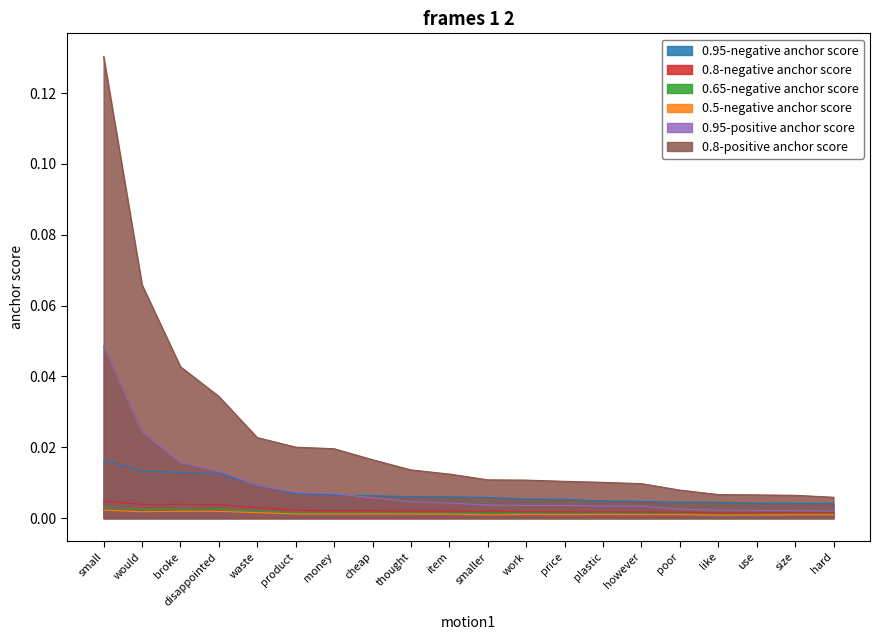

Reading left to right, transcribe all the data shown in this chart.

0.95-negative anchor score: small=0.0	would=0.0	broke=0.0	disappointed=0.0	waste=0.0	product=0.0	money=0.0	cheap=0.0	thought=0.0	item=0.0	smaller=0.0	work=0.0	price=0.0	plastic=0.0	however=0.0	poor=0.0	like=0.0	use=0.0	size=0.0	hard=0.0
0.8-negative anchor score: small=0.0	would=0.0	broke=0.0	disappointed=0.0	waste=0.0	product=0.0	money=0.0	cheap=0.0	thought=0.0	item=0.0	smaller=0.0	work=0.0	price=0.0	plastic=0.0	however=0.0	poor=0.0	like=0.0	use=0.0	size=0.0	hard=0.0
0.65-negative anchor score: small=0.0	would=0.0	broke=0.0	disappointed=0.0	waste=0.0	product=0.0	money=0.0	cheap=0.0	thought=0.0	item=0.0	smaller=0.0	work=0.0	price=0.0	plastic=0.0	however=0.0	poor=0.0	like=0.0	use=0.0	size=0.0	hard=0.0
0.5-negative anchor score: small=0.0	would=0.0	broke=0.0	disappointed=0.0	waste=0.0	product=0.0	money=0.0	cheap=0.0	thought=0.0	item=0.0	smaller=0.0	work=0.0	price=0.0	plastic=0.0	however=0.0	poor=0.0	like=0.0	use=0.0	size=0.0	hard=0.0
0.95-positive anchor score: small=0.0	would=0.0	broke=0.0	disappointed=0.0	waste=0.0	product=0.0	money=0.0	cheap=0.0	thought=0.0	item=0.0	smaller=0.0	work=0.0	price=0.0	plastic=0.0	however=0.0	poor=0.0	like=0.0	use=0.0	size=0.0	hard=0.0
0.8-positive anchor score: small=0.1	would=0.1	broke=0.0	disappointed=0.0	waste=0.0	product=0.0	money=0.0	cheap=0.0	thought=0.0	item=0.0	smaller=0.0	work=0.0	price=0.0	plastic=0.0	however=0.0	poor=0.0	like=0.0	use=0.0	size=0.0	hard=0.0